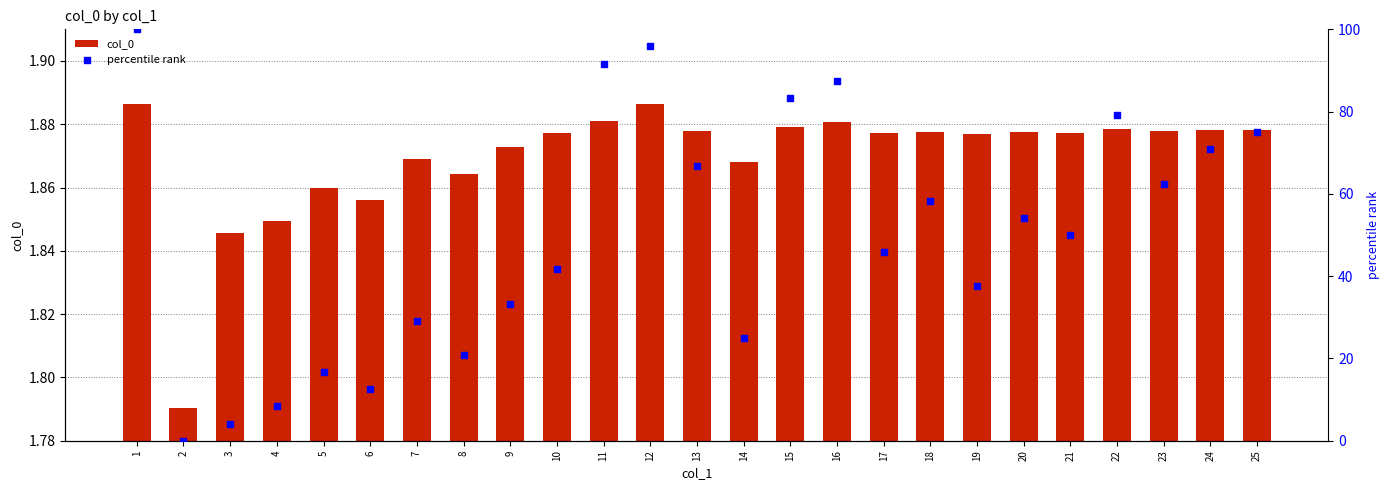

At how many categories does at least one series exceed 75?

6